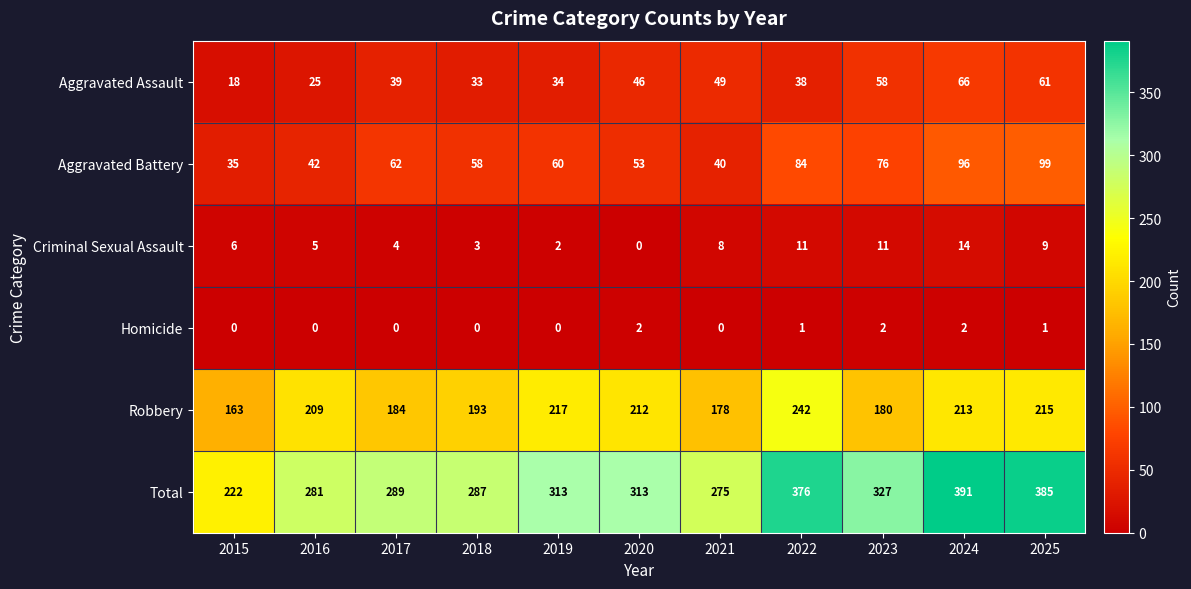

The value of Robbery at 2022 is 242. True or false?

True